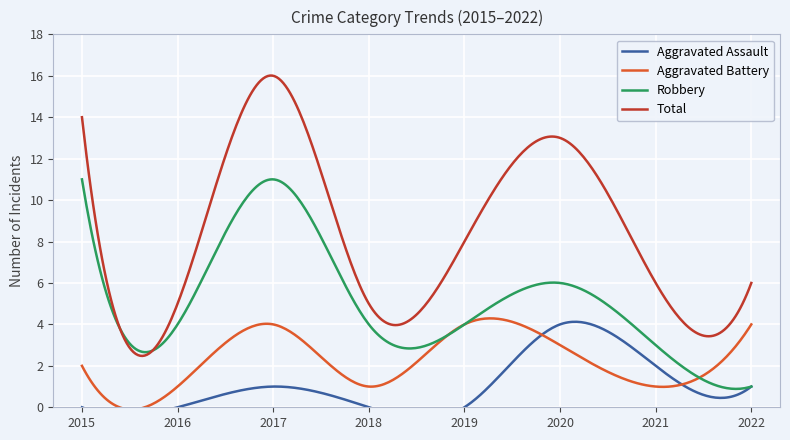

Reading right to left, extract all data points from this chart.

Aggravated Assault: 2022=1	2021=2	2020=4	2019=0	2018=0	2017=1	2016=0	2015=0
Aggravated Battery: 2022=4	2021=1	2020=3	2019=4	2018=1	2017=4	2016=1	2015=2
Robbery: 2022=1	2021=3	2020=6	2019=4	2018=4	2017=11	2016=4	2015=11
Total: 2022=6	2021=6	2020=13	2019=8	2018=5	2017=16	2016=5	2015=14